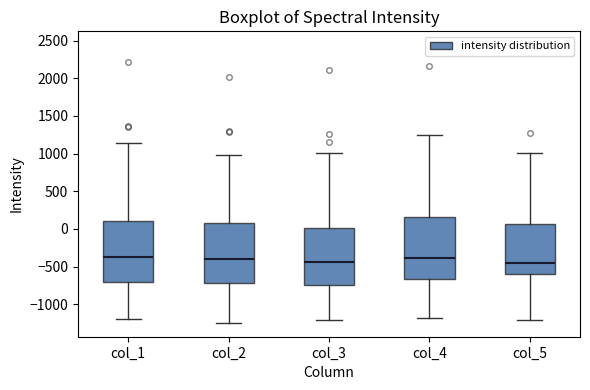

Reading left to right, transcribe this box plot: for each box, give where its median line is, the range the box spans, and where its two whiskers end, as read against the y-axis. The values are not printed on the chart, so give them approximately, as read against the axis.

col_1: median -350, box -700 to 100, whiskers -1200 to 1150
col_2: median -400, box -700 to 50, whiskers -1250 to 1000
col_3: median -450, box -750 to 0, whiskers -1200 to 1000
col_4: median -400, box -650 to 150, whiskers -1200 to 1250
col_5: median -450, box -600 to 50, whiskers -1200 to 1000